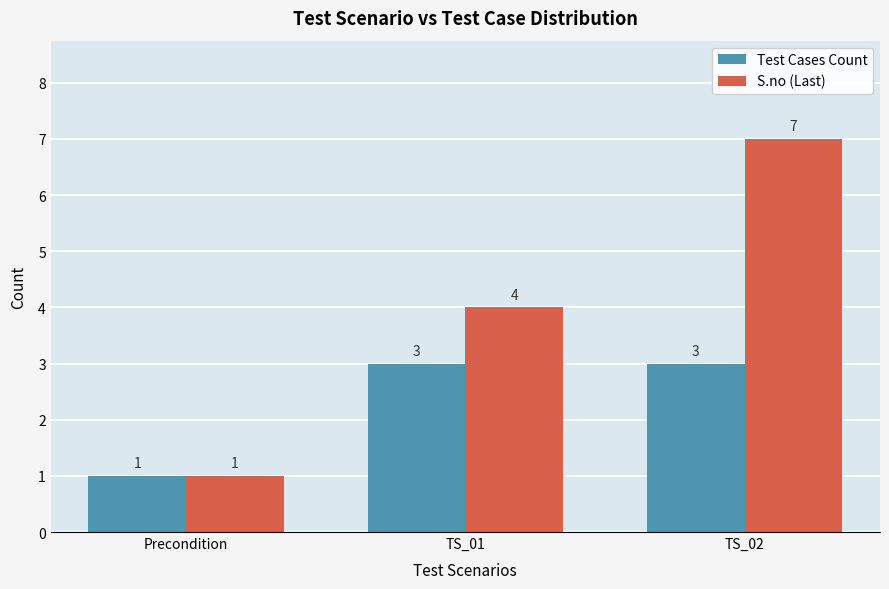

Which category has the highest value in the S.no (Last) series?

TS_02